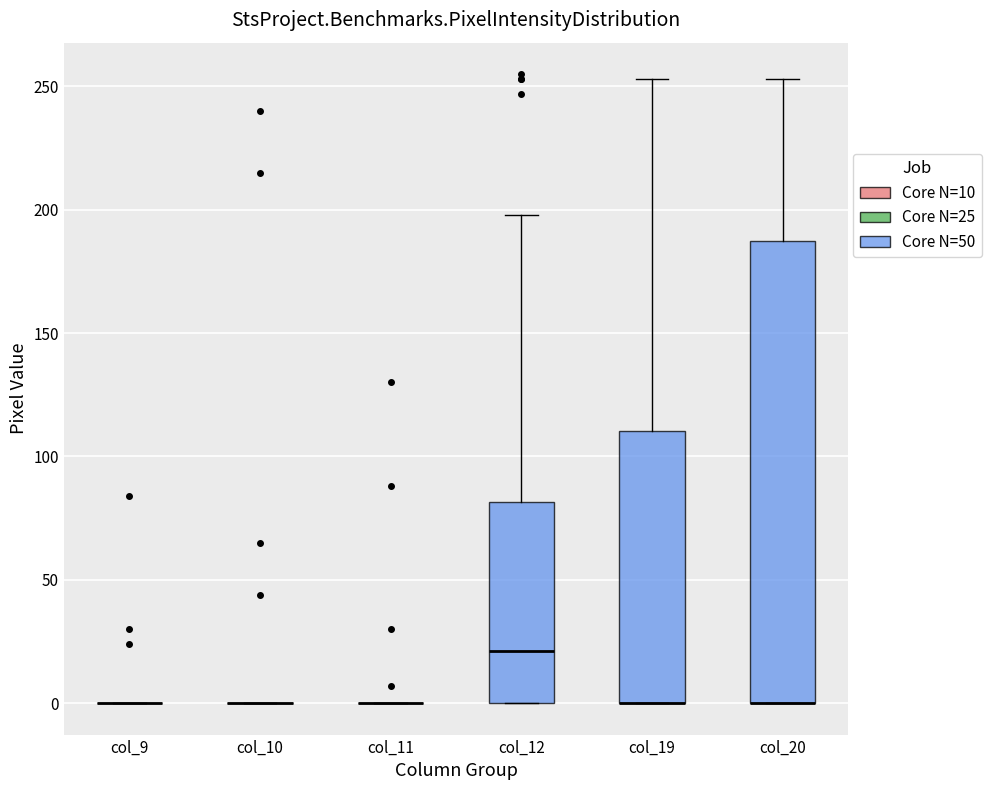

Reading left to right, transcribe this box plot: for each box, give where its median line is, the range the box spans, and where its two whiskers end, as read against the y-axis. The values are not printed on the chart, so give them approximately, as read against the axis.

col_9: box collapsed to a line at 0, whiskers 0 to 0
col_10: box collapsed to a line at 0, whiskers 0 to 0
col_11: box collapsed to a line at 0, whiskers 0 to 0
col_12: median 20, box 0 to 80, whiskers 0 to 200
col_19: median 0 (drawn on the box's lower edge), box 0 to 110, whiskers 0 to 255
col_20: median 0 (drawn on the box's lower edge), box 0 to 185, whiskers 0 to 255